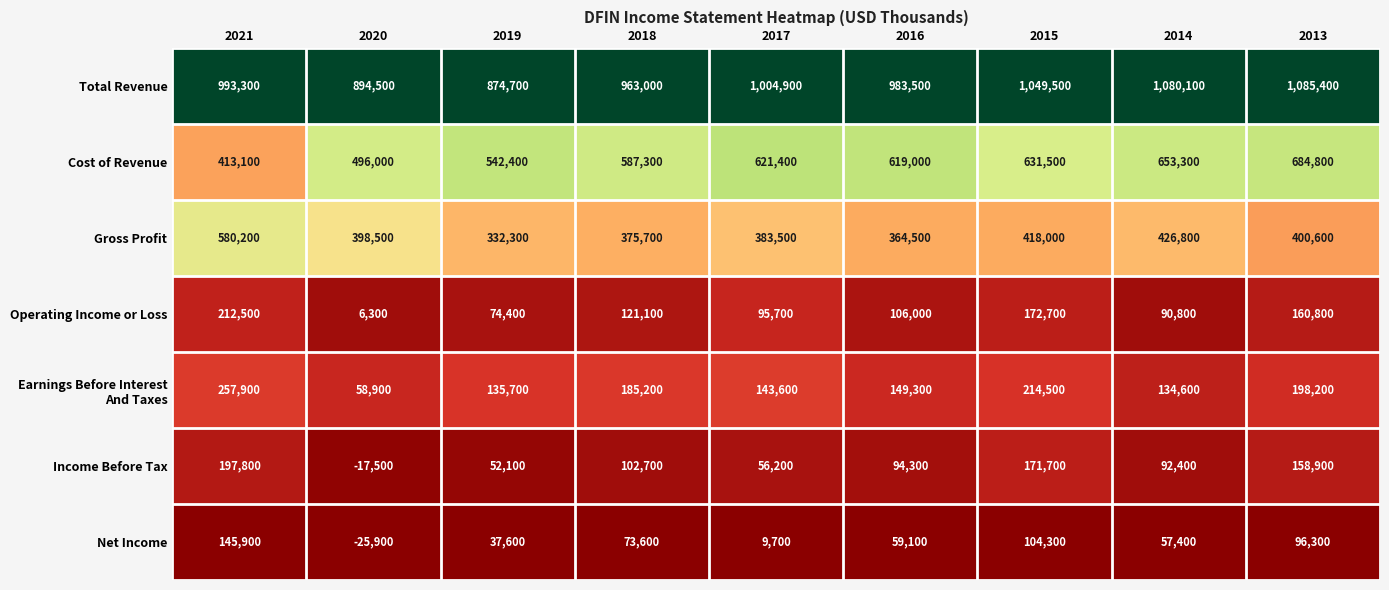

What value does the Gross Profit series have at 2021, to the nearest 50?

580200